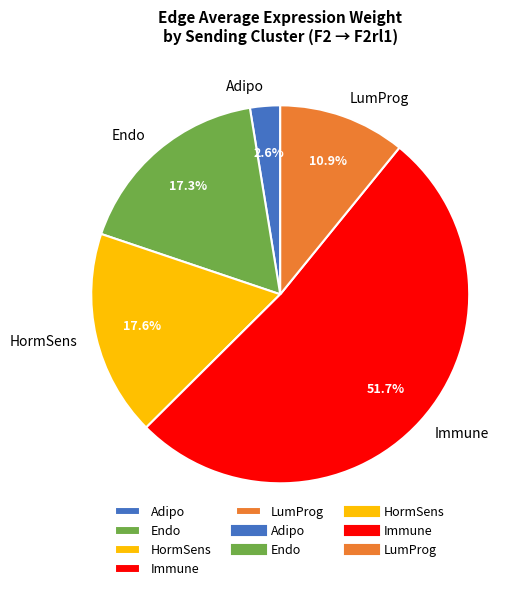

What is the smallest slice in the pie chart?

Adipo